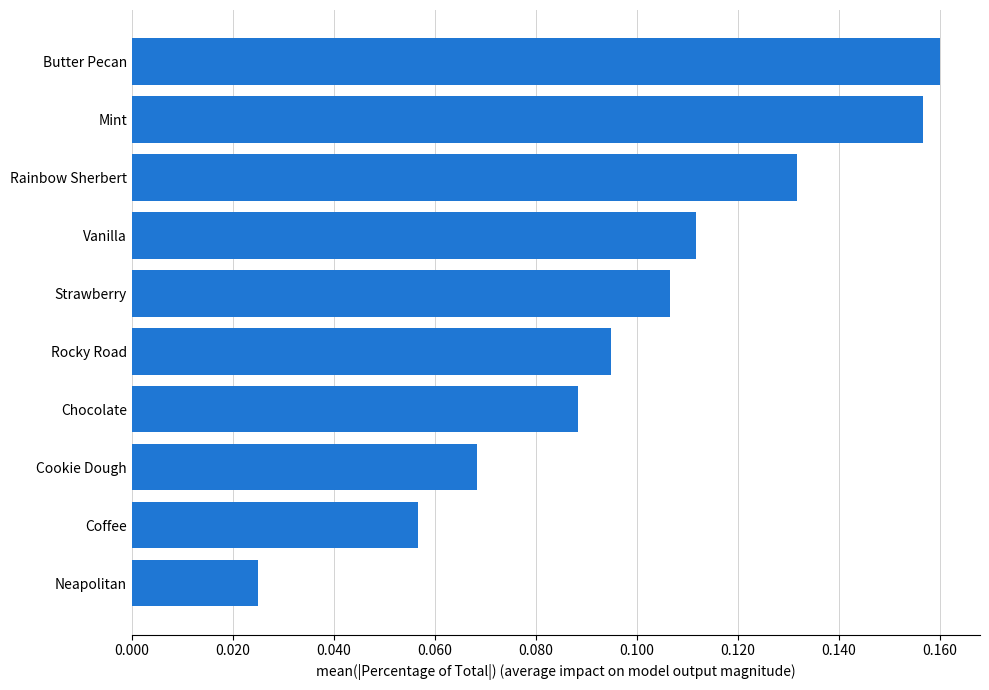

The value at Coffee is 0.0. True or false?

False